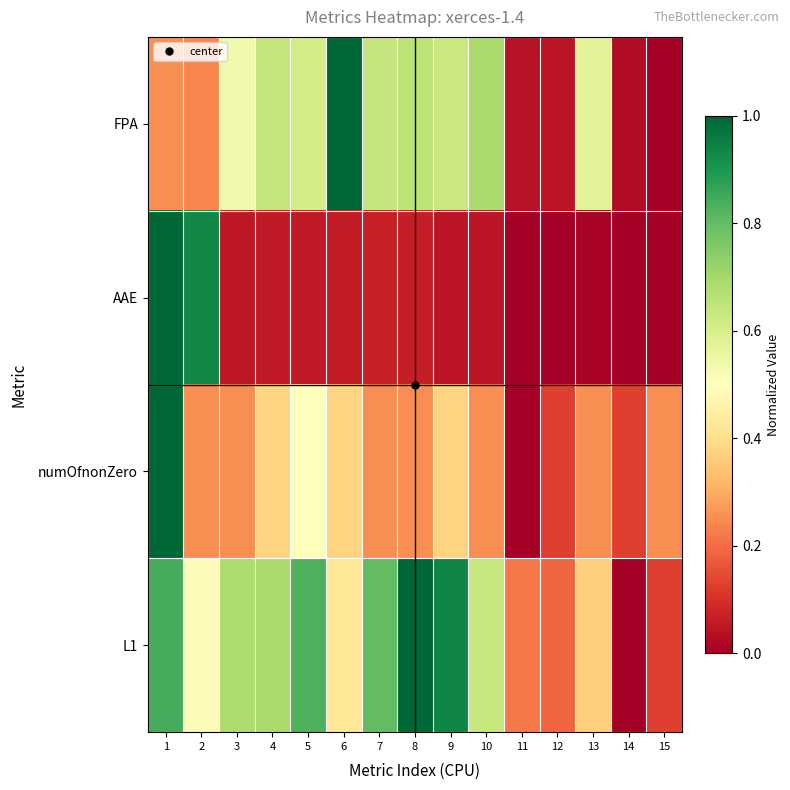

List the series in order of their overall mean, lowest first.

AAE, numOfnonZero, FPA, L1